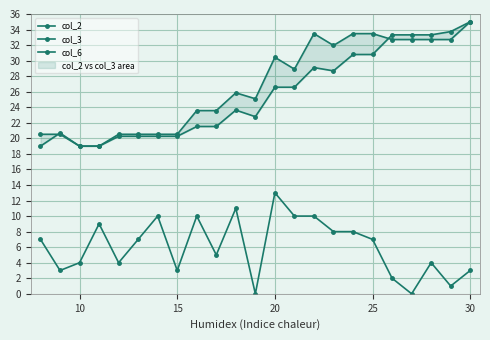

At how many categories does at least one series exceed 33?

8